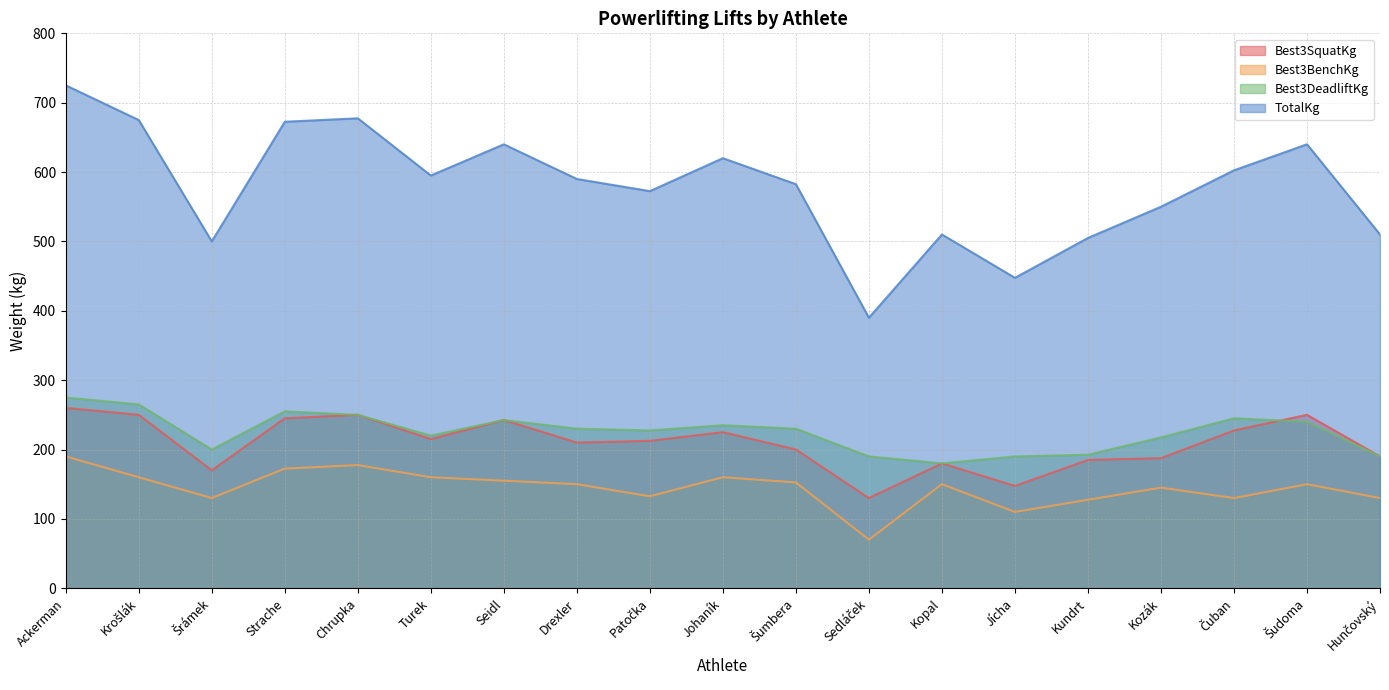

The value of Best3SquatKg at Šrámek is 170.0. True or false?

True